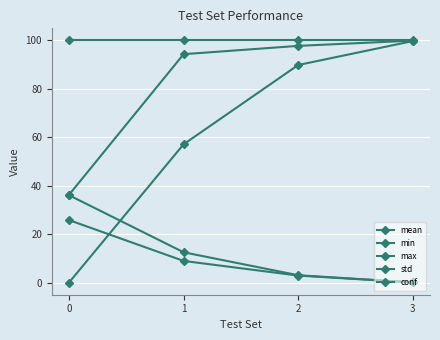

Which series has the widest spread of values?

min